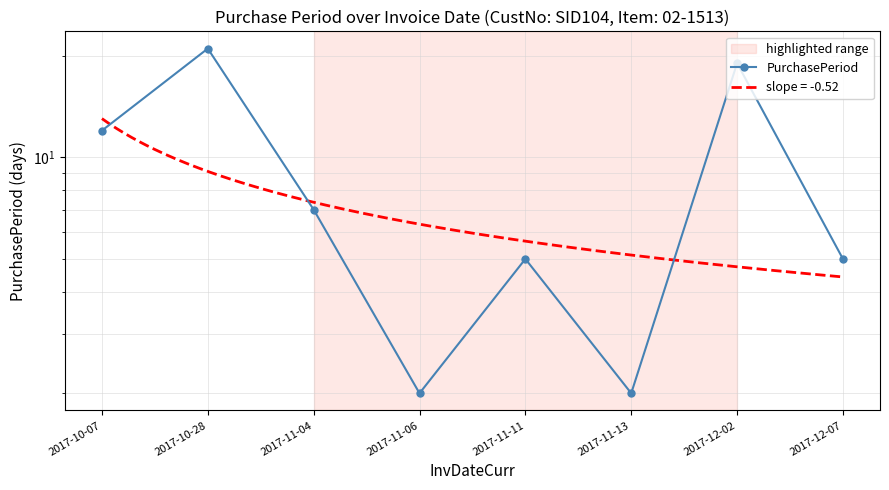

The chart shows a value of 11 at 2017-12-02. True or false?

False